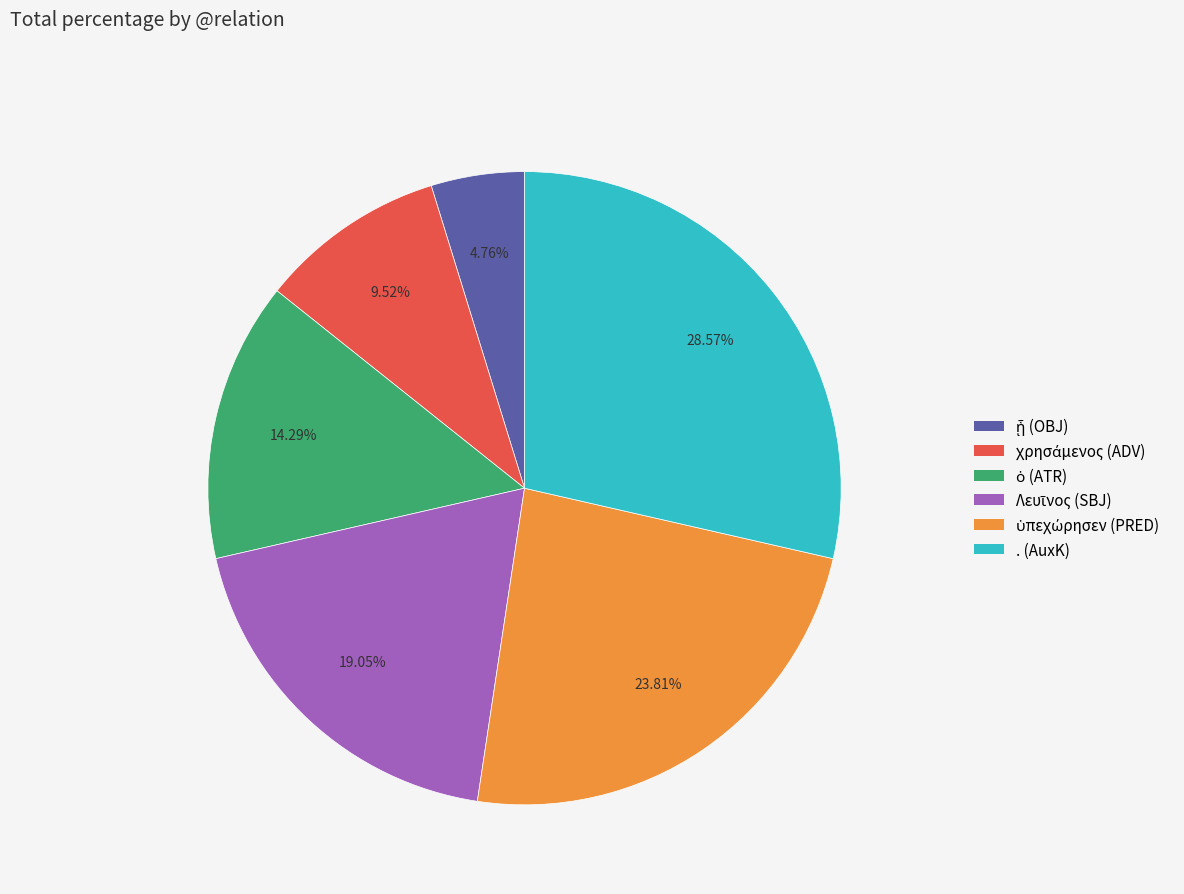

Is there any slice that represents more than half of the pie?

No